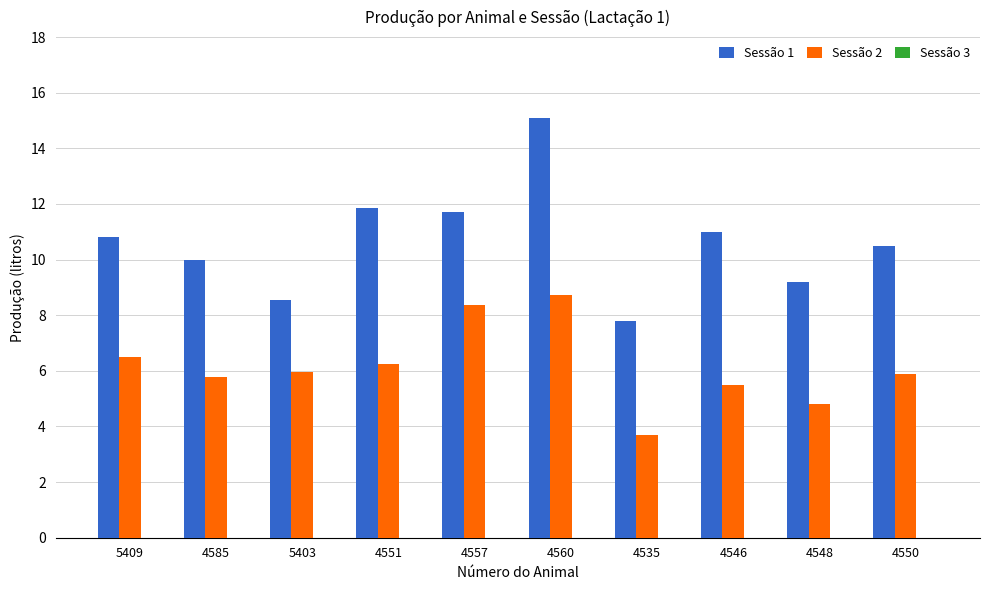

Between 4560 and 4550, which series saw the biggest shift?

Sessão 1